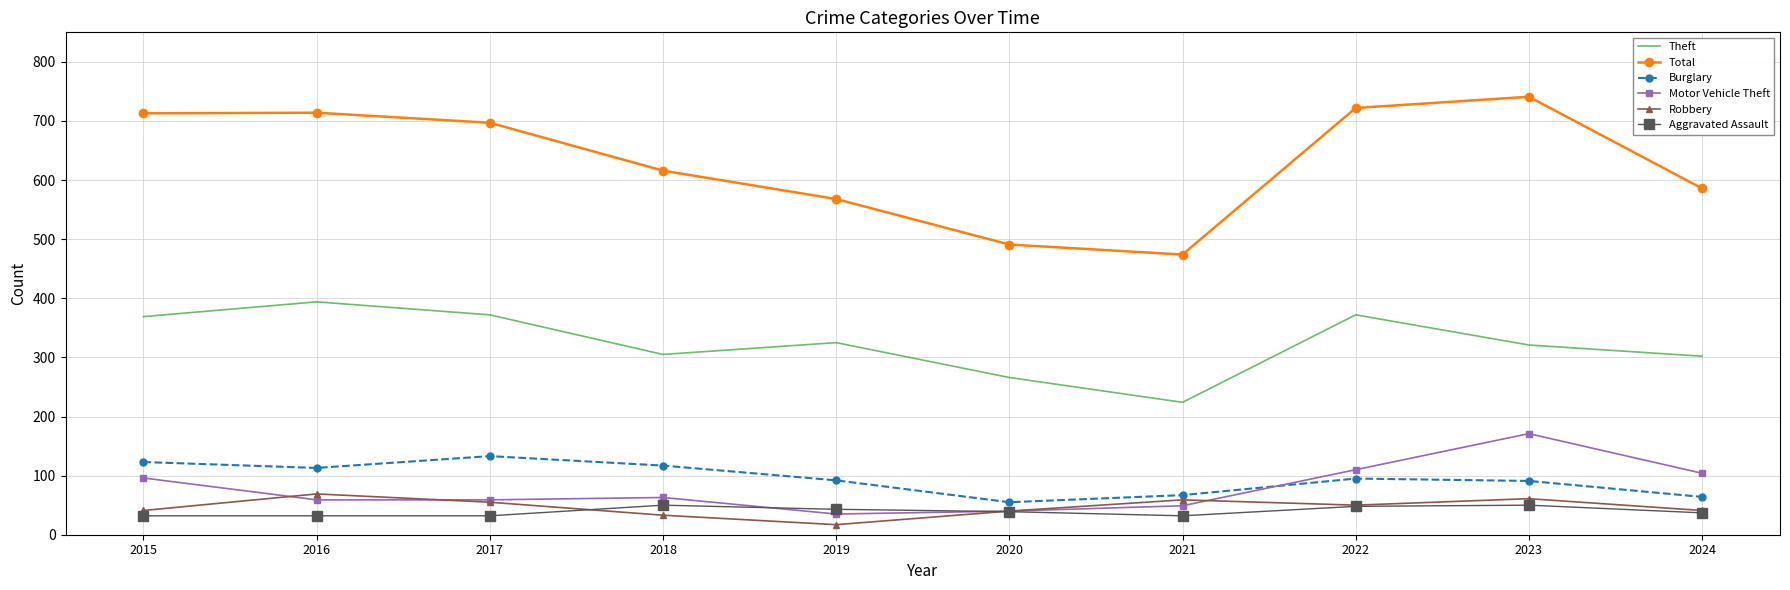

True or false: Theft and Motor Vehicle Theft intersect in this chart.

False